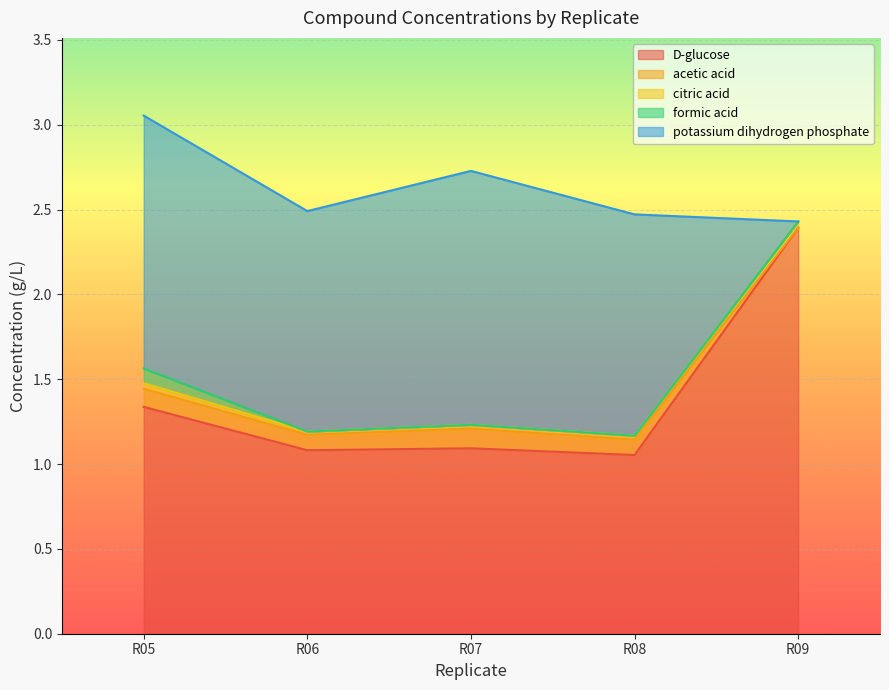

Reading right to left, transcribe all the data shown in this chart.

D-glucose: R09=2.4	R08=1.1	R07=1.1	R06=1.1	R05=1.3
acetic acid: R09=0.0	R08=0.1	R07=0.1	R06=0.1	R05=0.1
citric acid: R09=0.0	R08=0.0	R07=0.0	R06=0.0	R05=0.0
formic acid: R09=0.0	R08=0.0	R07=0.0	R06=0.0	R05=0.1
potassium dihydrogen phosphate: R09=0.0	R08=1.3	R07=1.5	R06=1.3	R05=1.5